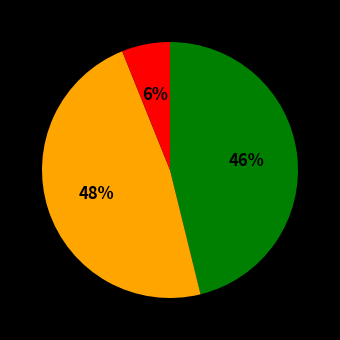

To the nearest percent, what is the average slice percentage?

33%